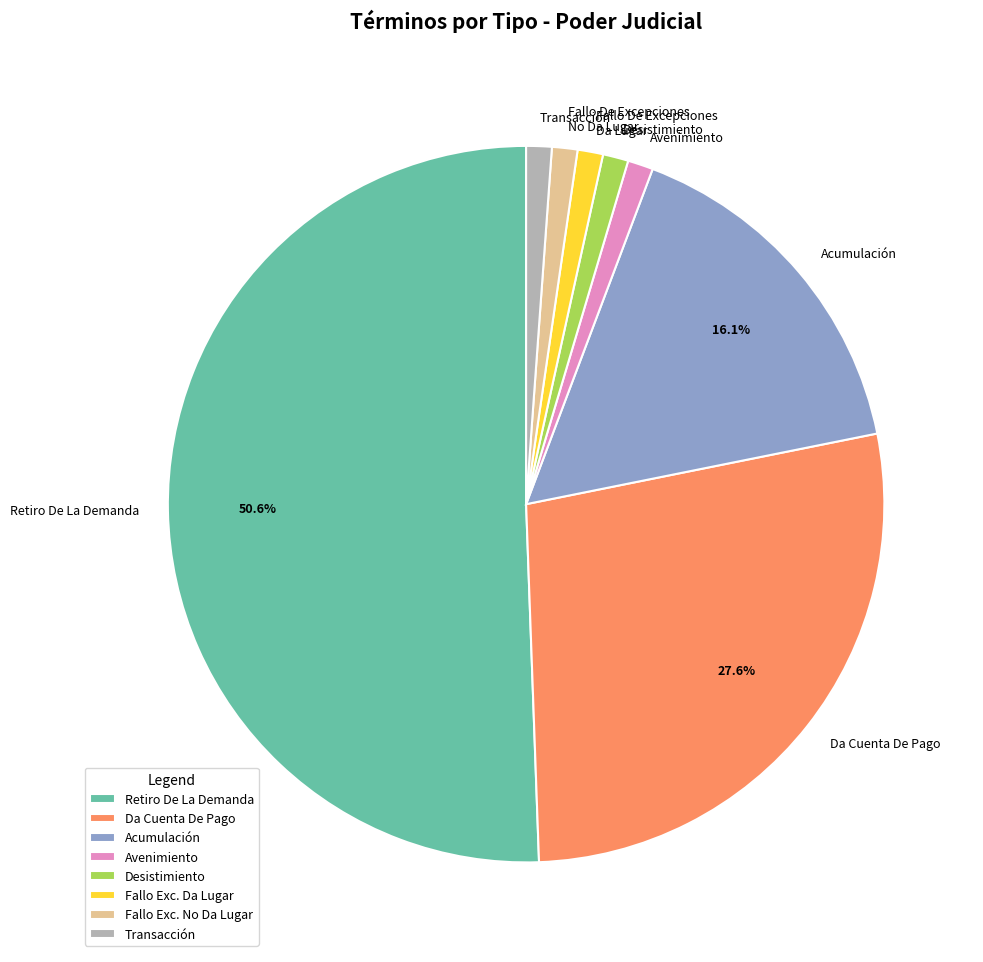

Which slice is the largest?

Retiro De La Demanda